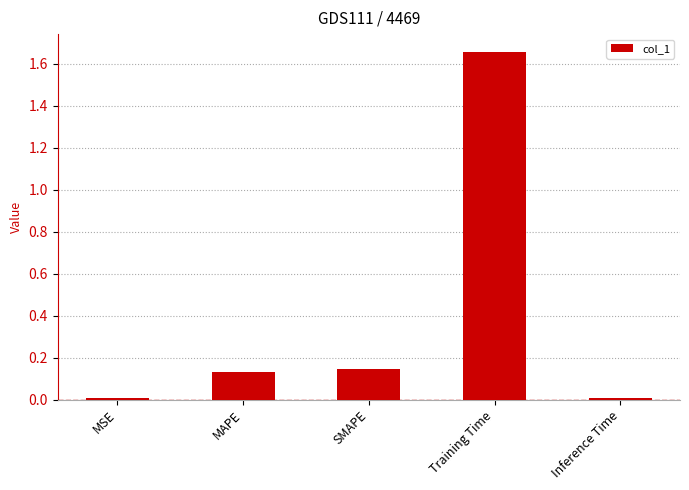

The chart shows a value of 0.5 at Training Time. True or false?

False